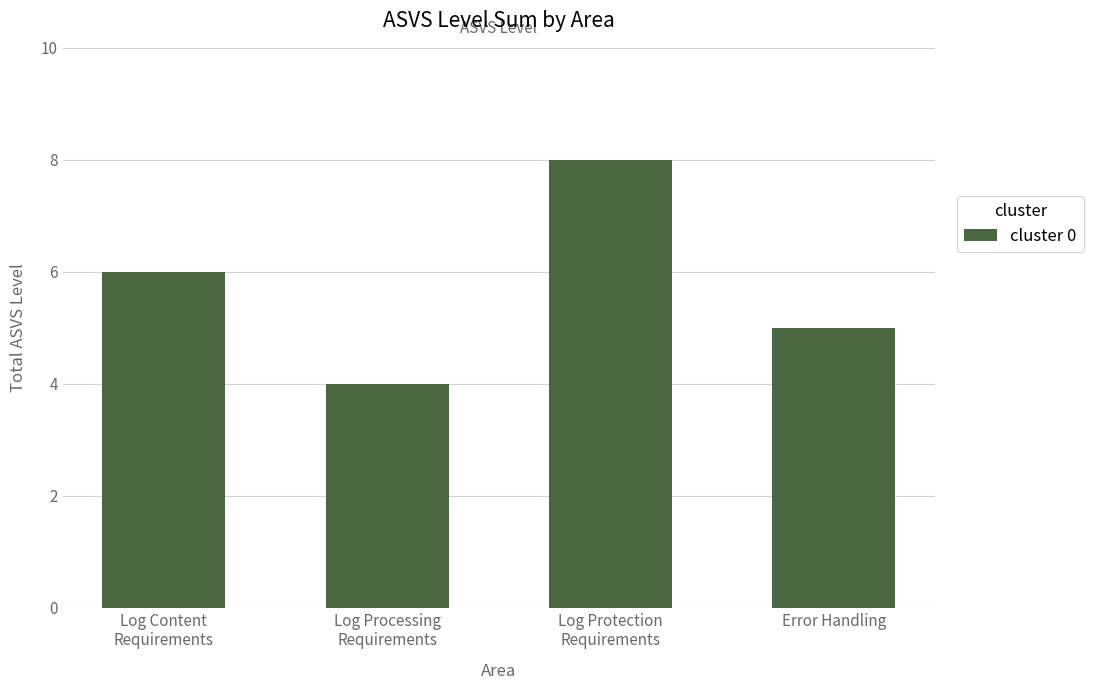

What is the change in value from Log Content
Requirements to Error Handling?

-1